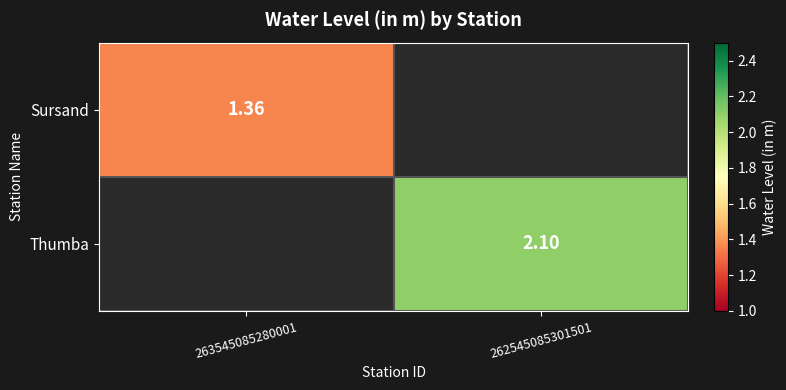

Is the value of Thumba at 262545085301501 greater than the value of Sursand at 263545085280001?

Yes